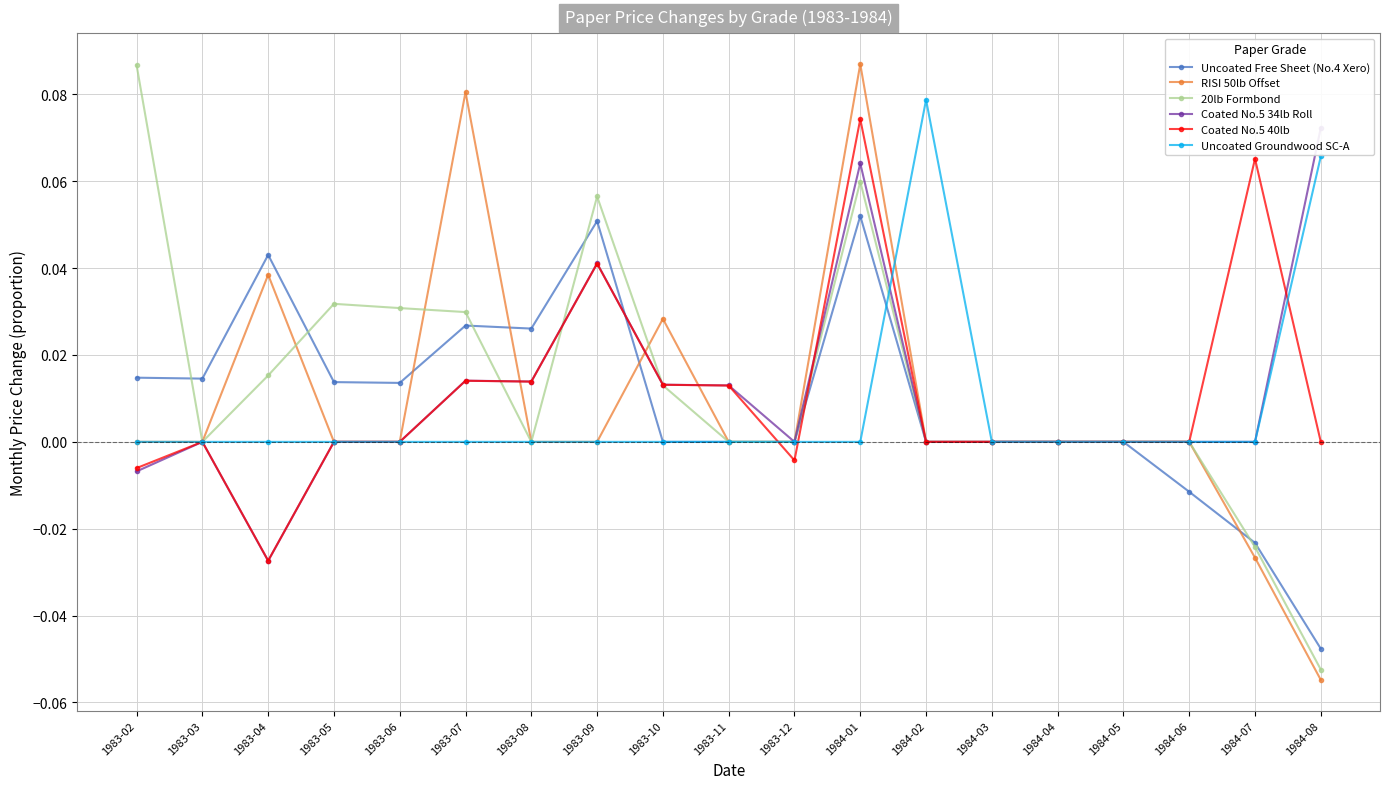

Is this an area chart (filled region under the line)?

No